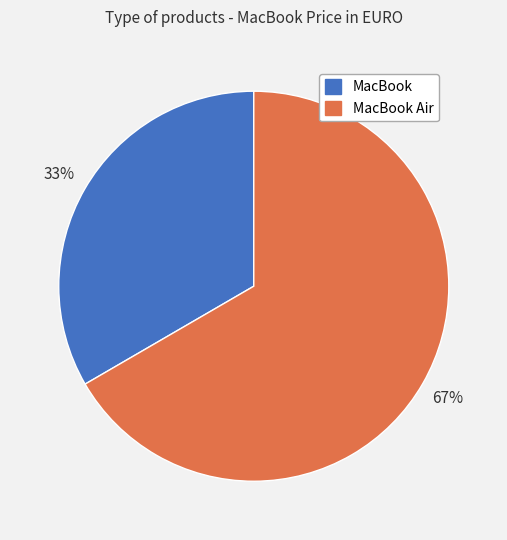

Rank the categories by value from lowest to highest.

MacBook, MacBook Air